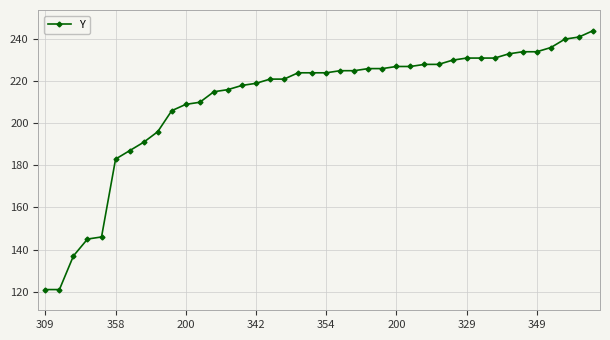

What is the difference between the second highest and second lowest values?

120